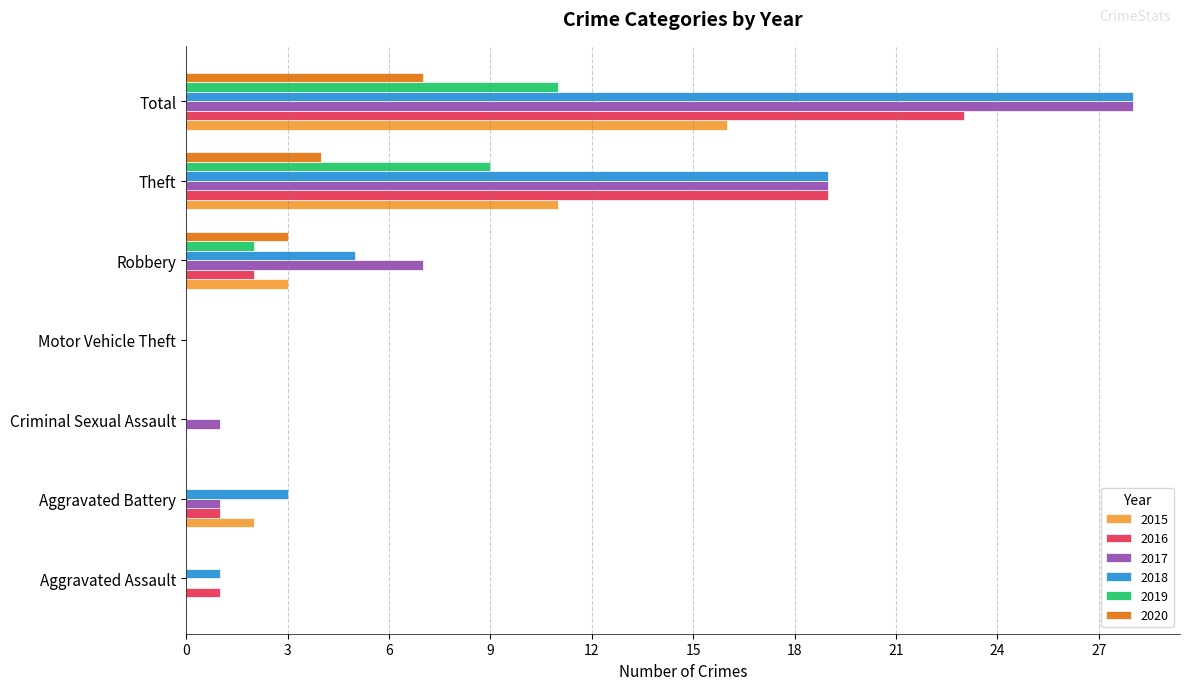

Is it true that 2020 equals 2 at Total?

False